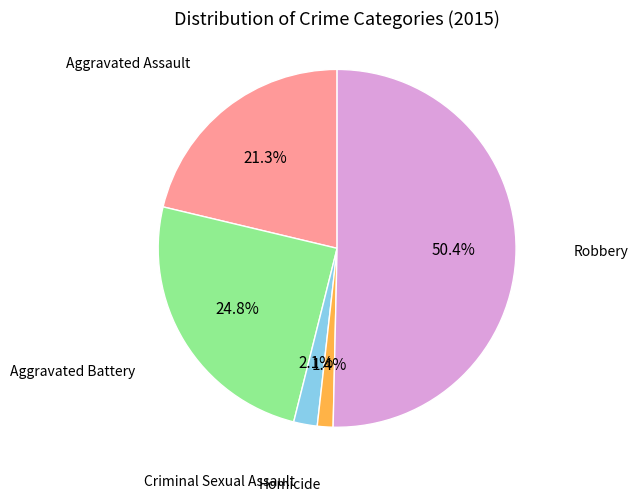

Between Robbery and Homicide, which is larger?

Robbery